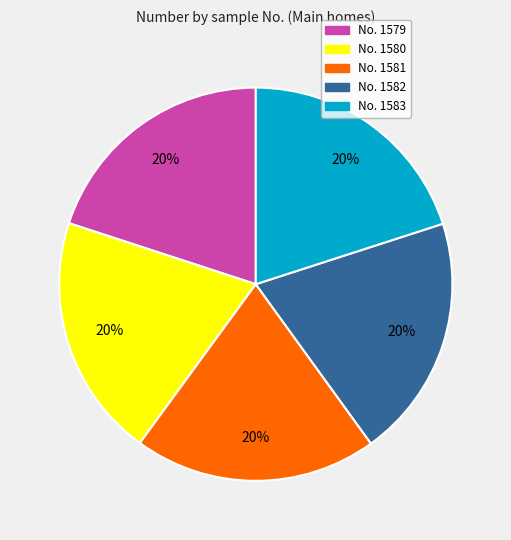

Is it true that No. 1582 is 1% of the pie?

False